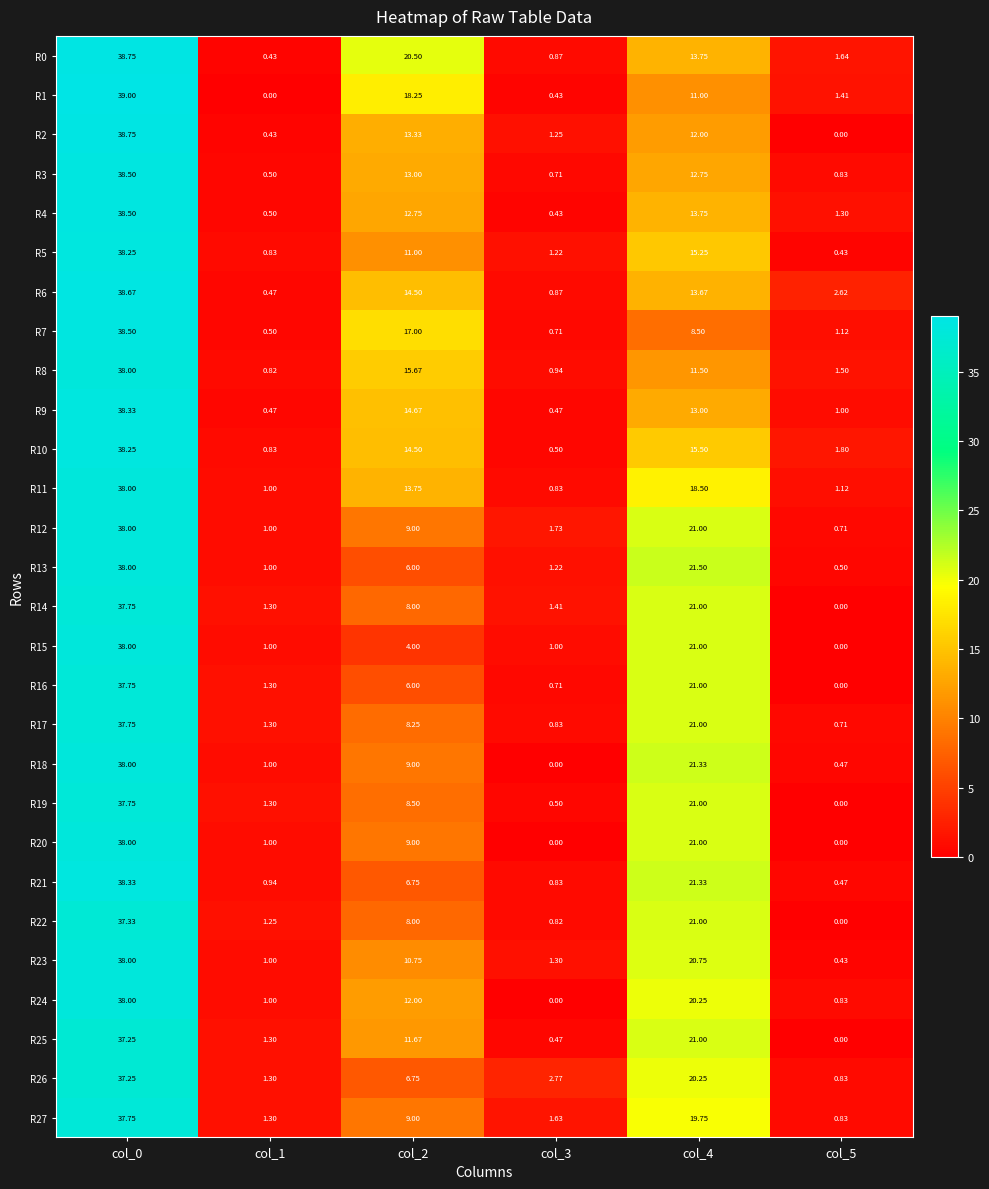

Is the value of R11 at col_4 greater than the value of R8 at col_5?

Yes